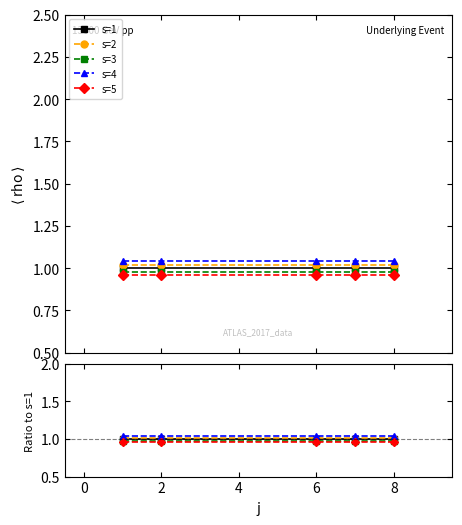

True or false: s=4 and s=2 intersect in this chart.

False